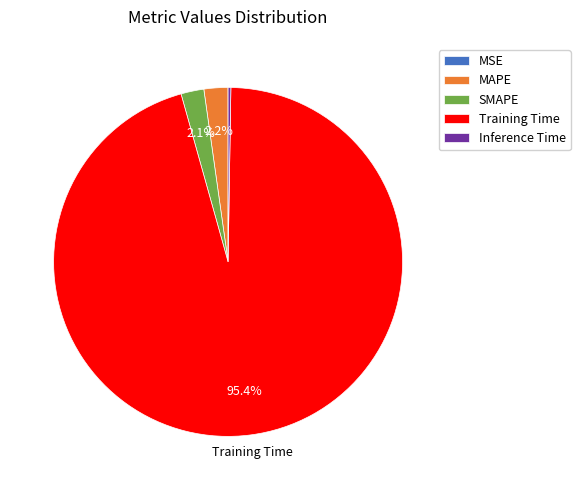

Do MAPE and Training Time together represent more than half of the pie?

Yes